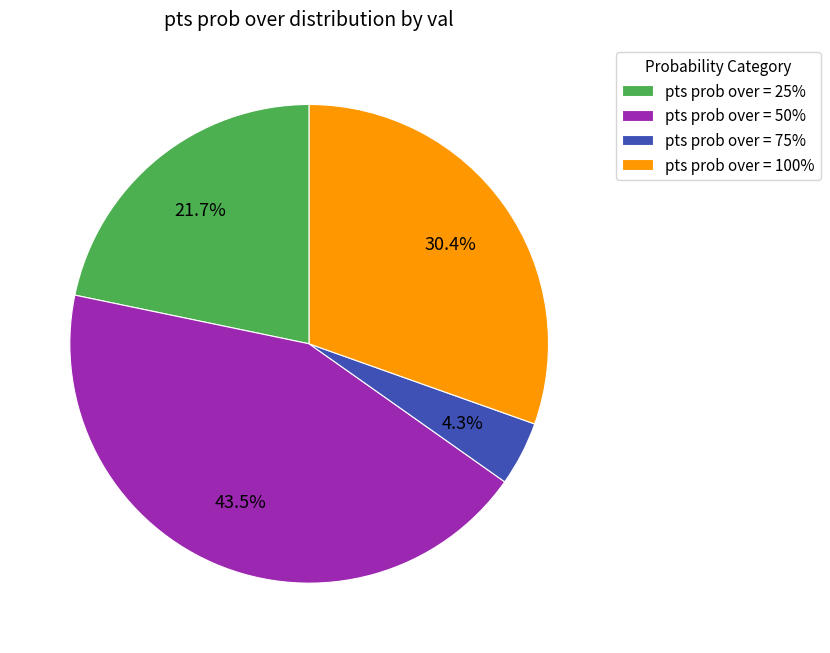

How many slices are in this pie chart?

4